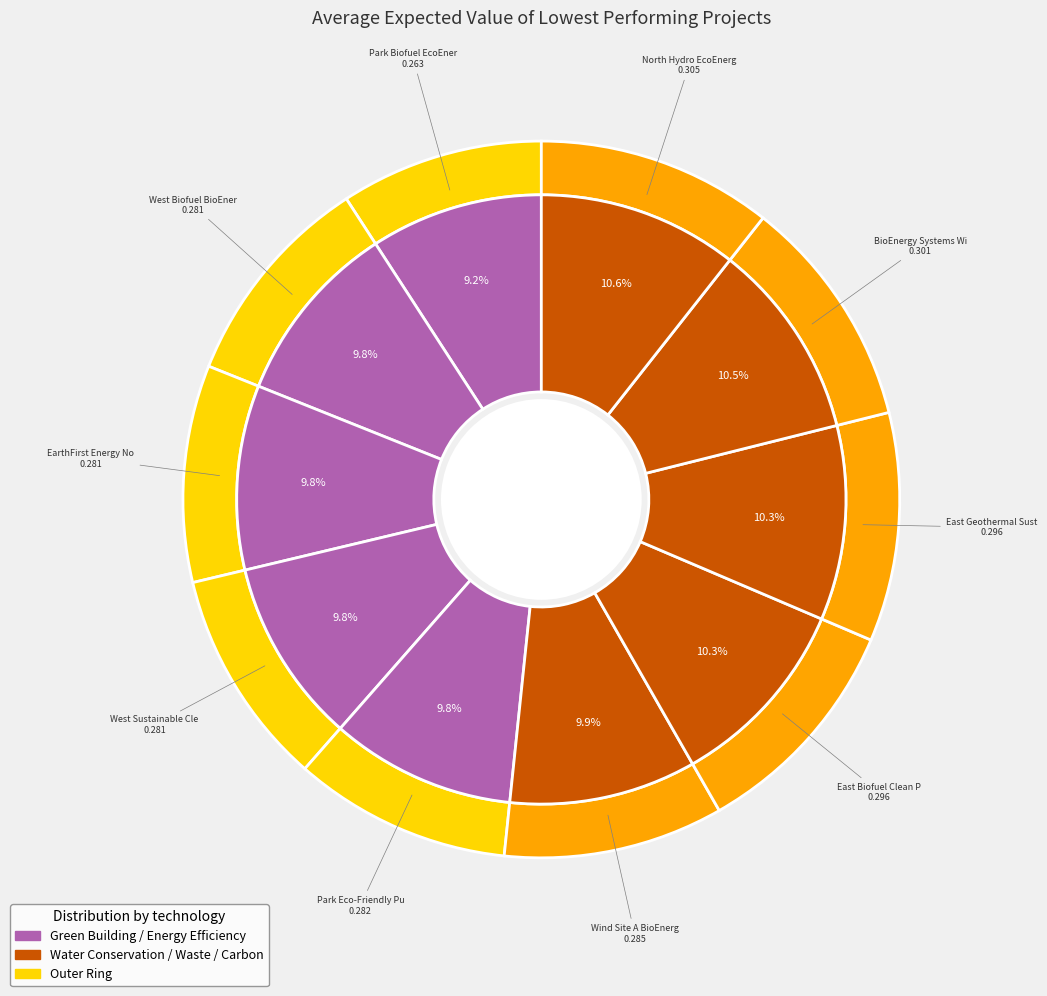

Which slice is the smallest?

Park Biofuel EcoEnergy Corp.